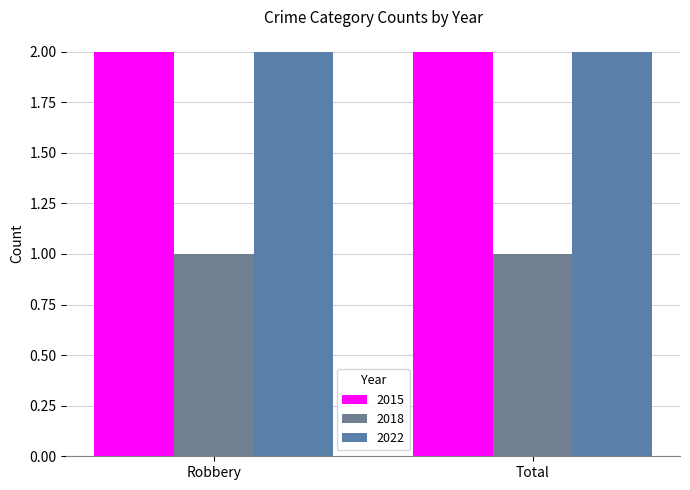

What is the highest value of the 2022 series?

2